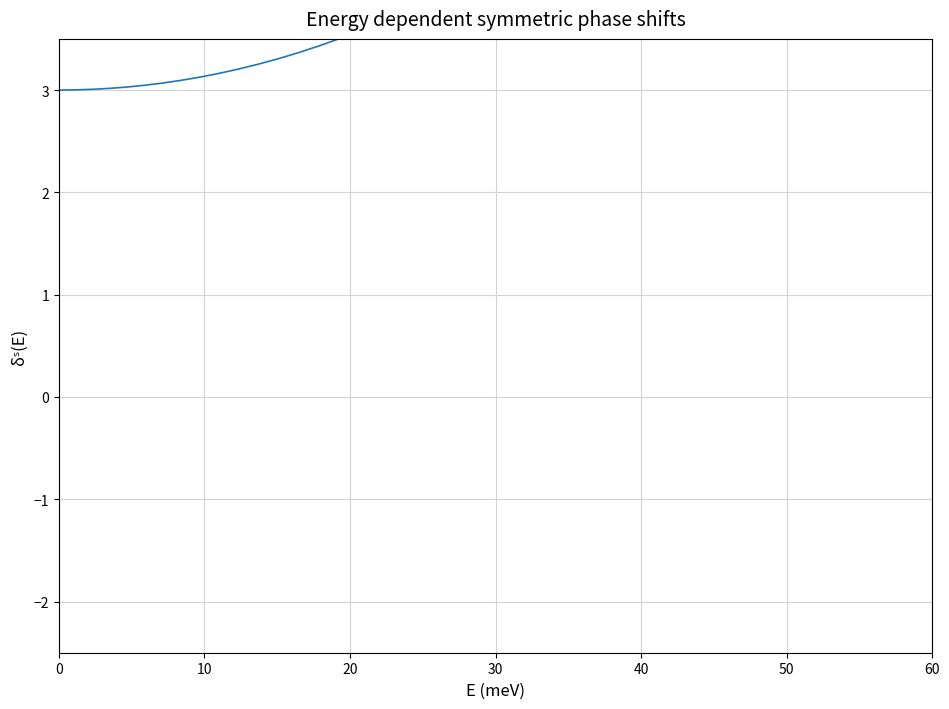

What is the difference between the maximum and minimum values?

5.3